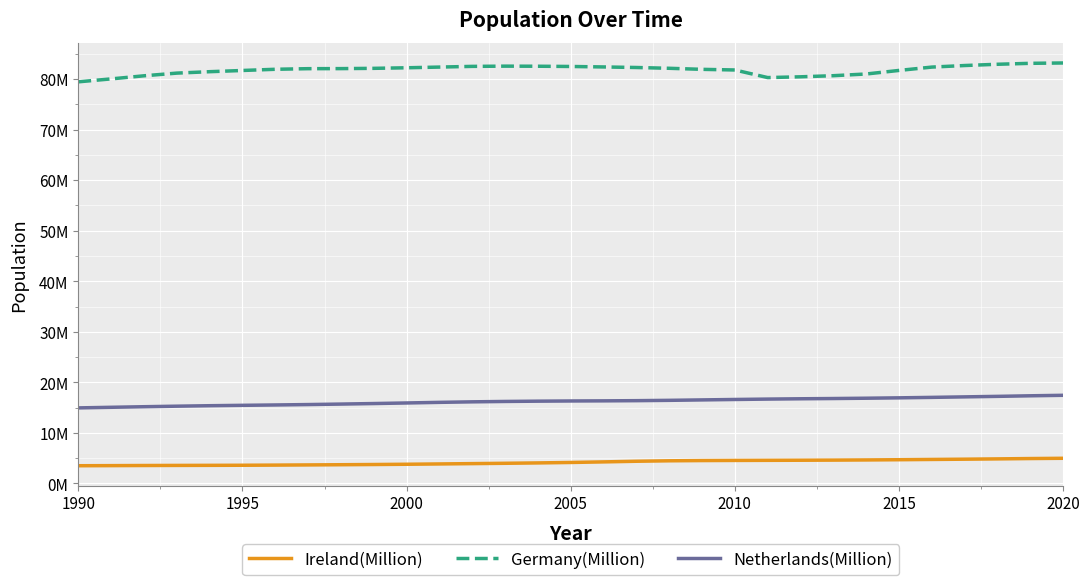

Does the chart have visible grid lines?

Yes